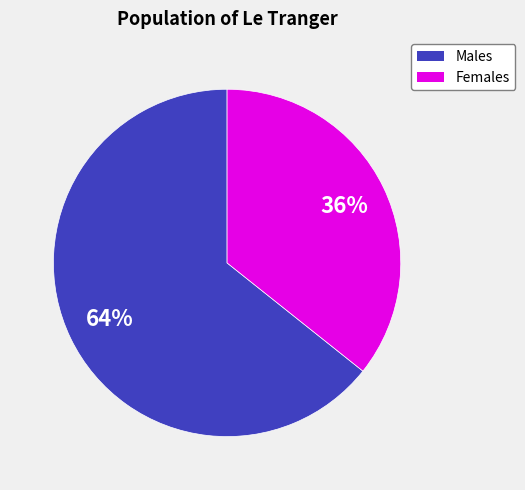

Does any single category account for the majority?

Yes